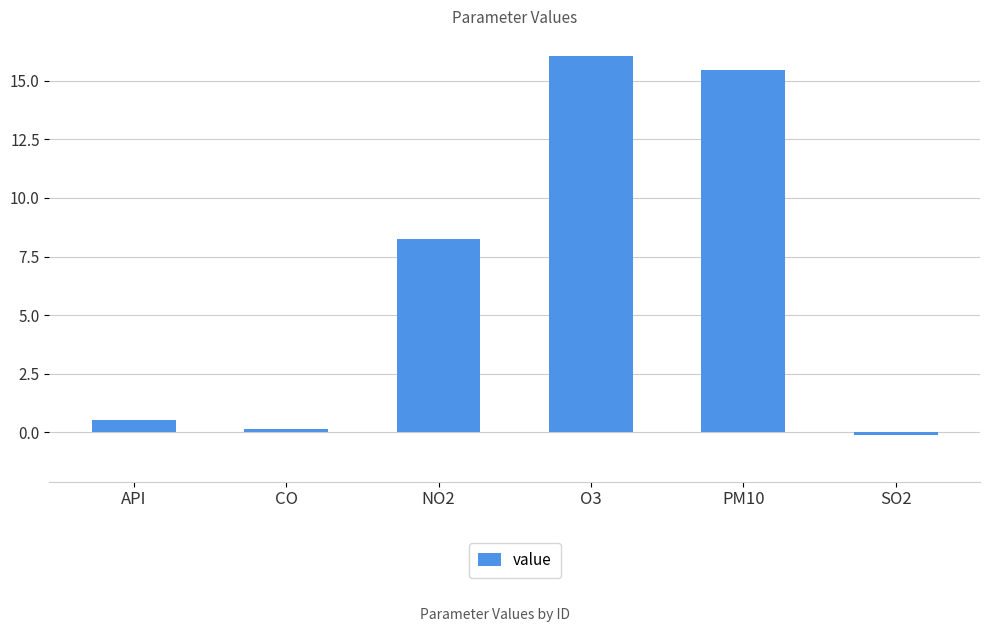

Is it true that the value at PM10 is 15.5?

True